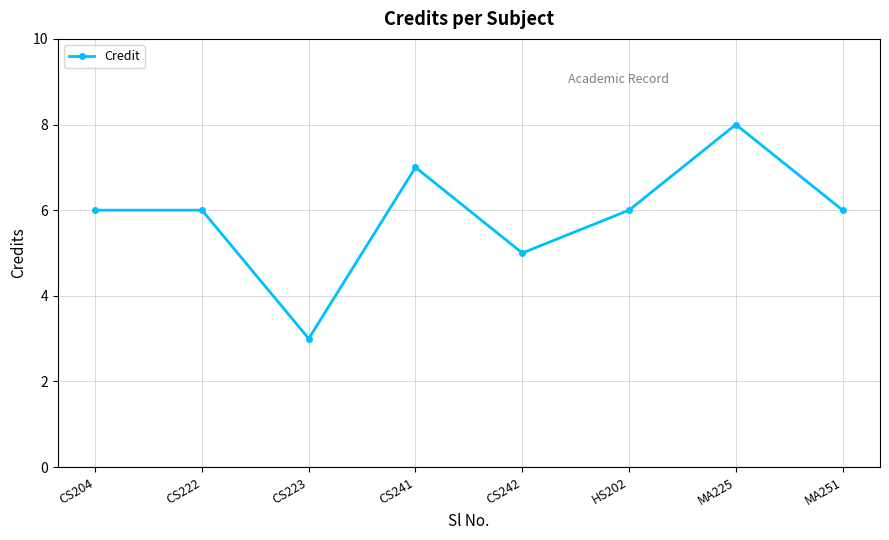

True or false: the data shows 6 at CS222.

True